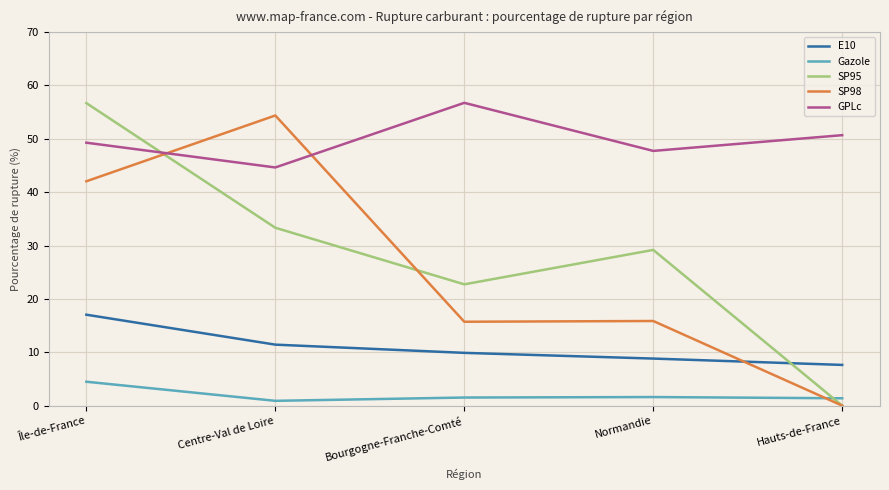

What position from the left is Normandie?

4